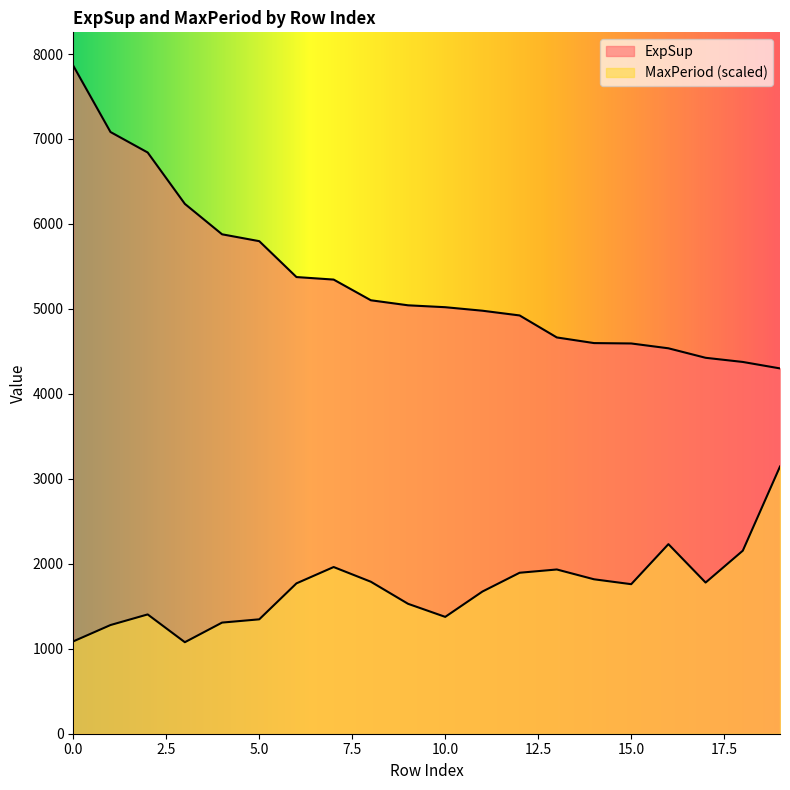

Which series has the largest range (max minus min)?

ExpSup